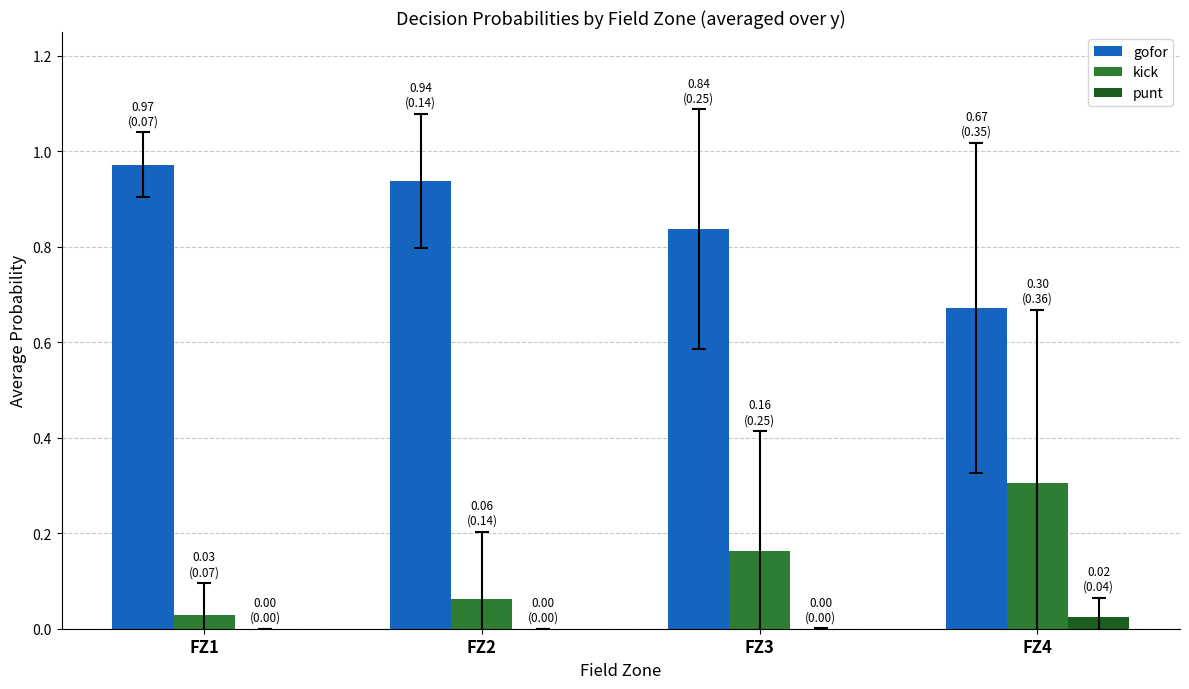

Is it true that gofor equals 0.5 at FZ2?

False